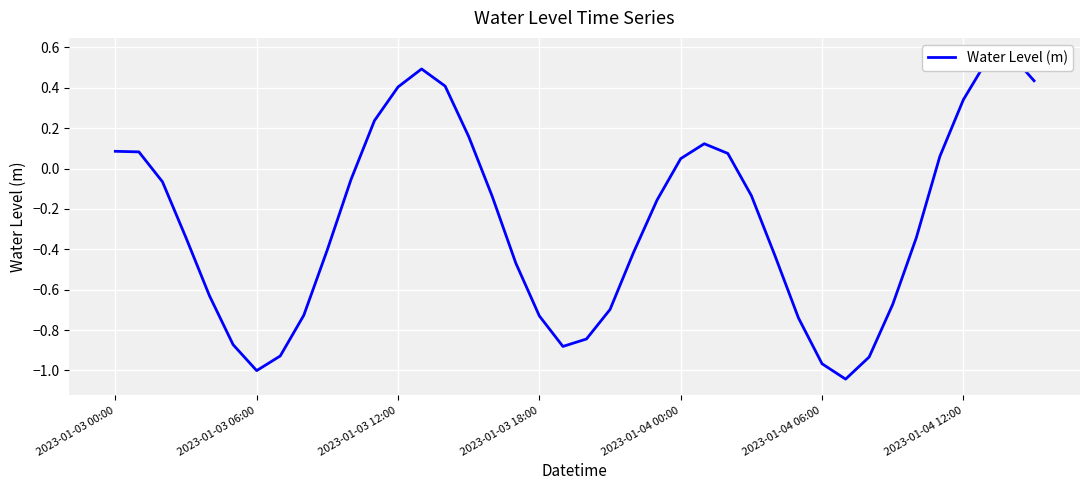

What is the maximum value shown in the chart?

0.6